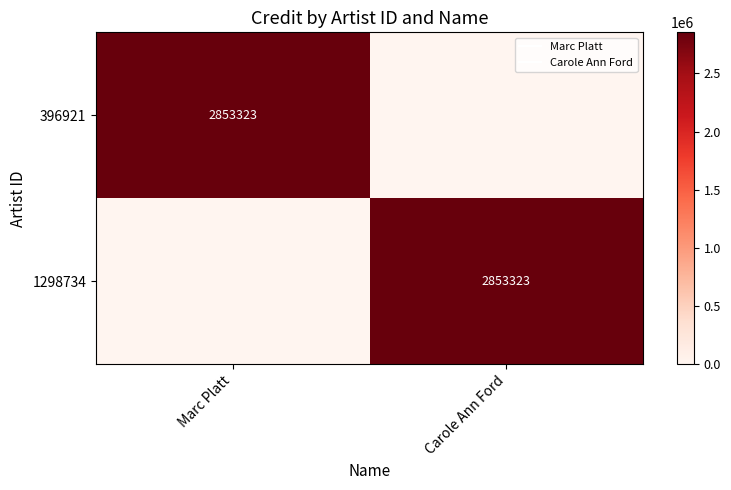

What is the difference between the 396921 values at Carole Ann Ford and Marc Platt?

2853323